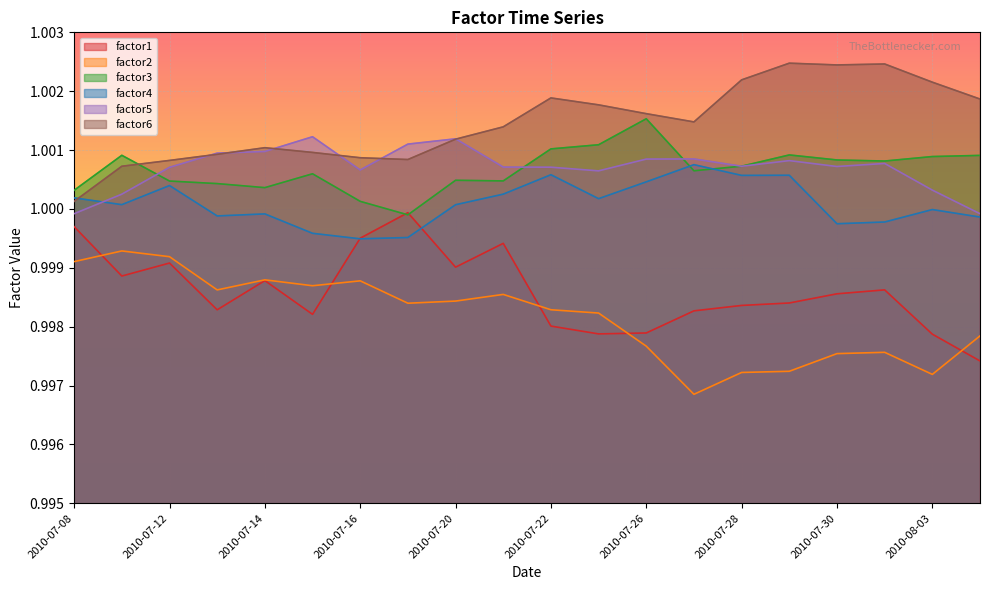

At how many categories does at least one series exceed 1?

20